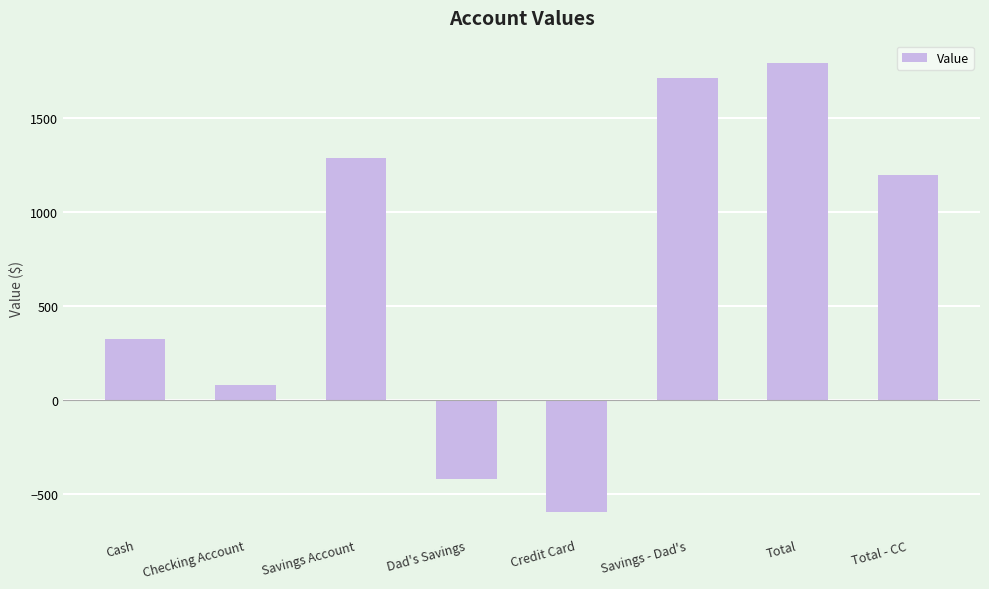

What is the difference between the second highest and second lowest values?

2132.6